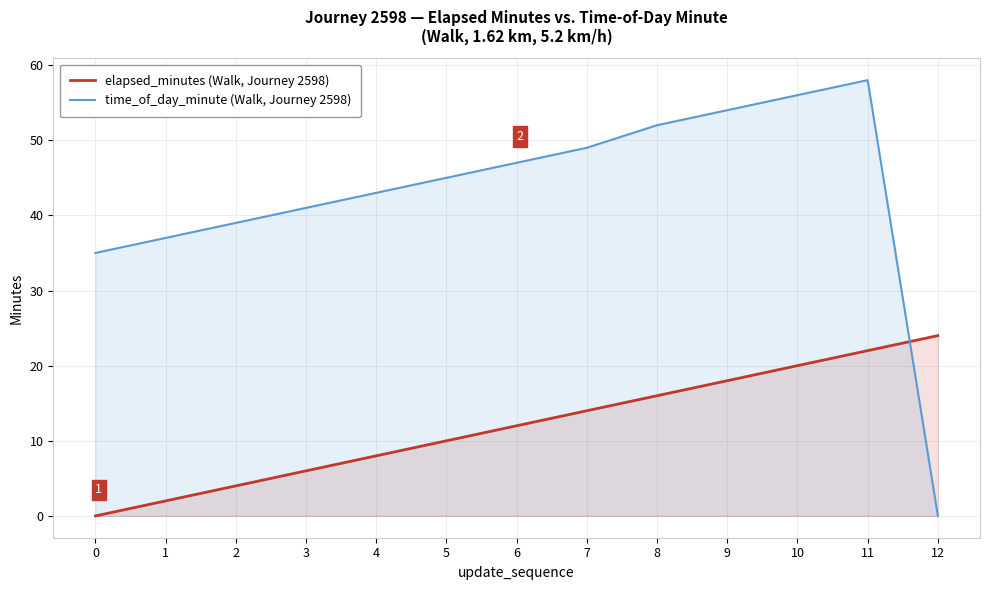

At which label does time_of_day_minute (Walk, Journey 2598) reach its minimum?

12